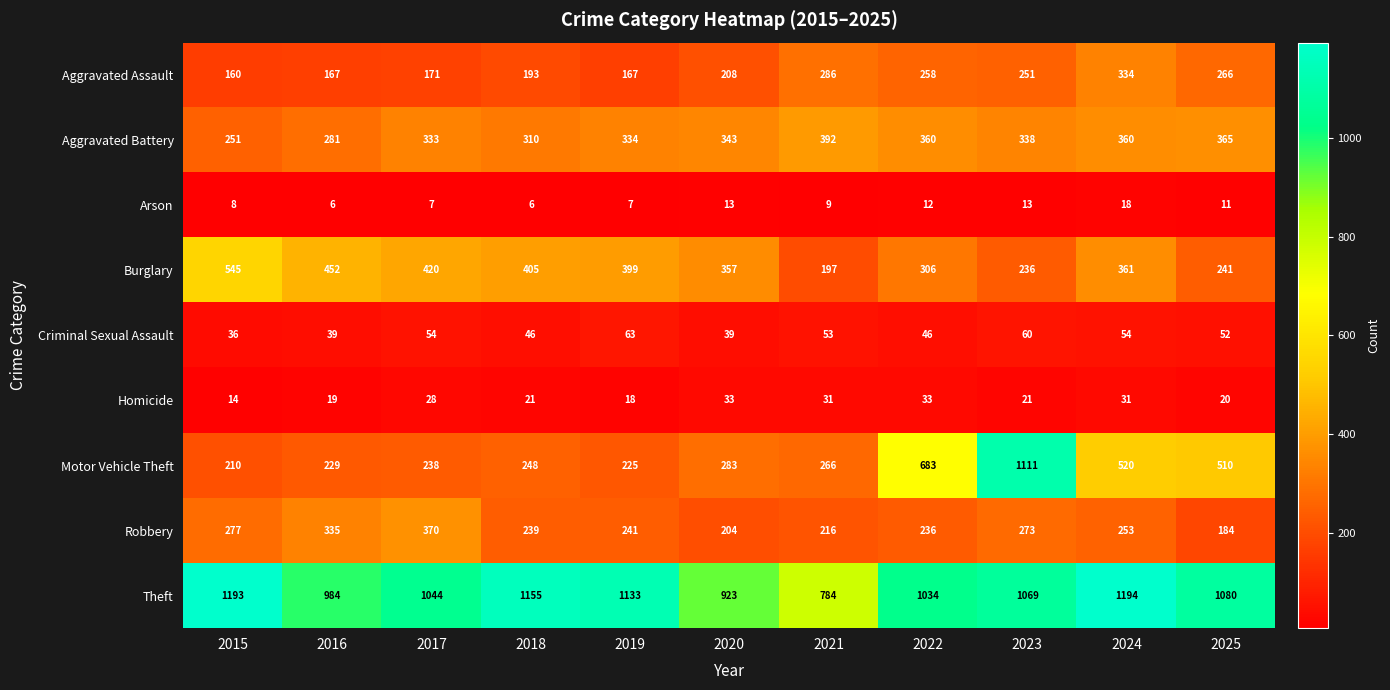

What is the approximate value of Theft at 2022?

1034